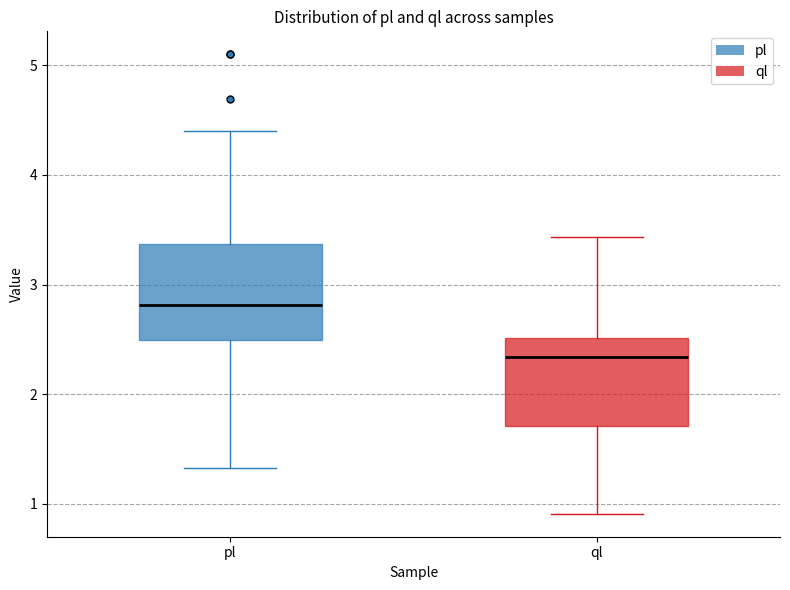

Reading left to right, transcribe this box plot: for each box, give where its median line is, the range the box spans, and where its two whiskers end, as read against the y-axis. The values are not printed on the chart, so give them approximately, as read against the axis.

pl: median 2.8, box 2.5 to 3.4, whiskers 1.3 to 4.4
ql: median 2.3, box 1.7 to 2.5, whiskers 0.9 to 3.4